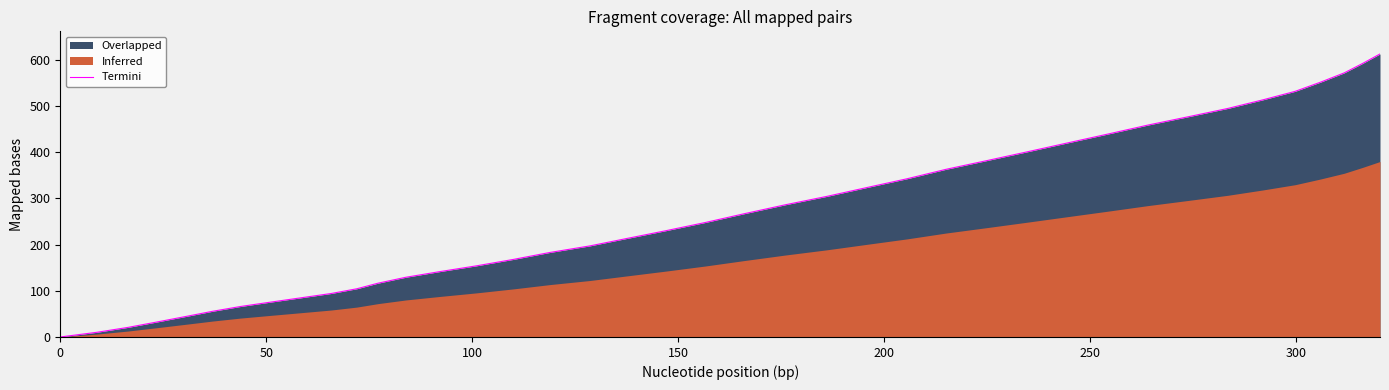

What is the maximum value shown in the chart?

612.4